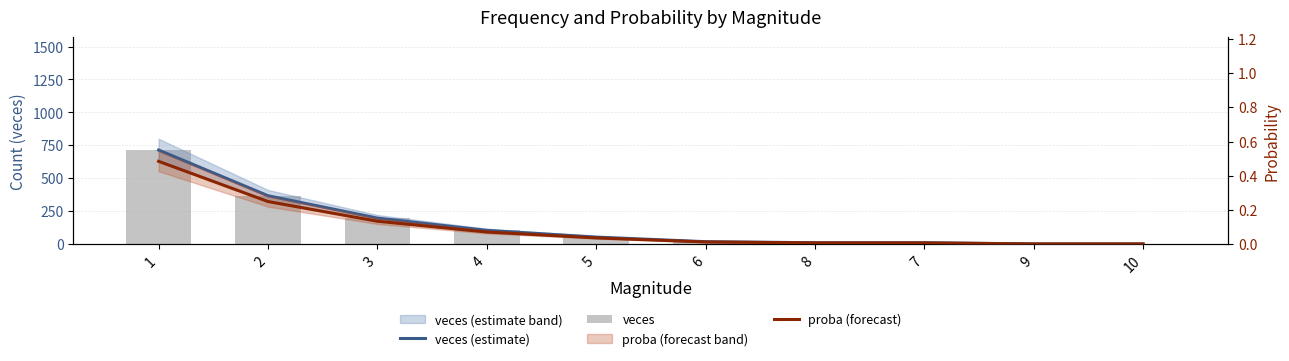

What position from the left is 4?

4